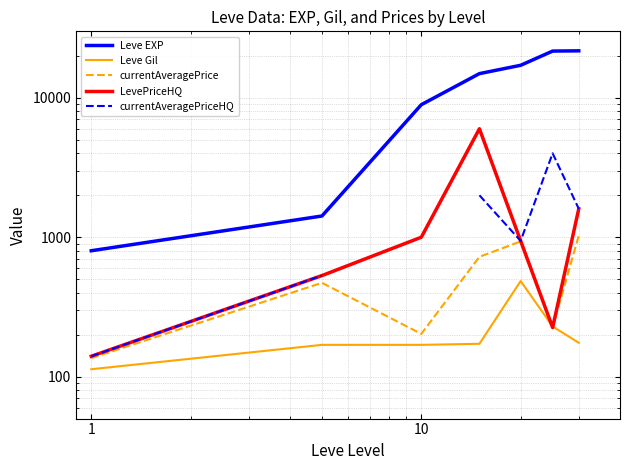

Where is the first local minimum for currentAveragePrice?

10